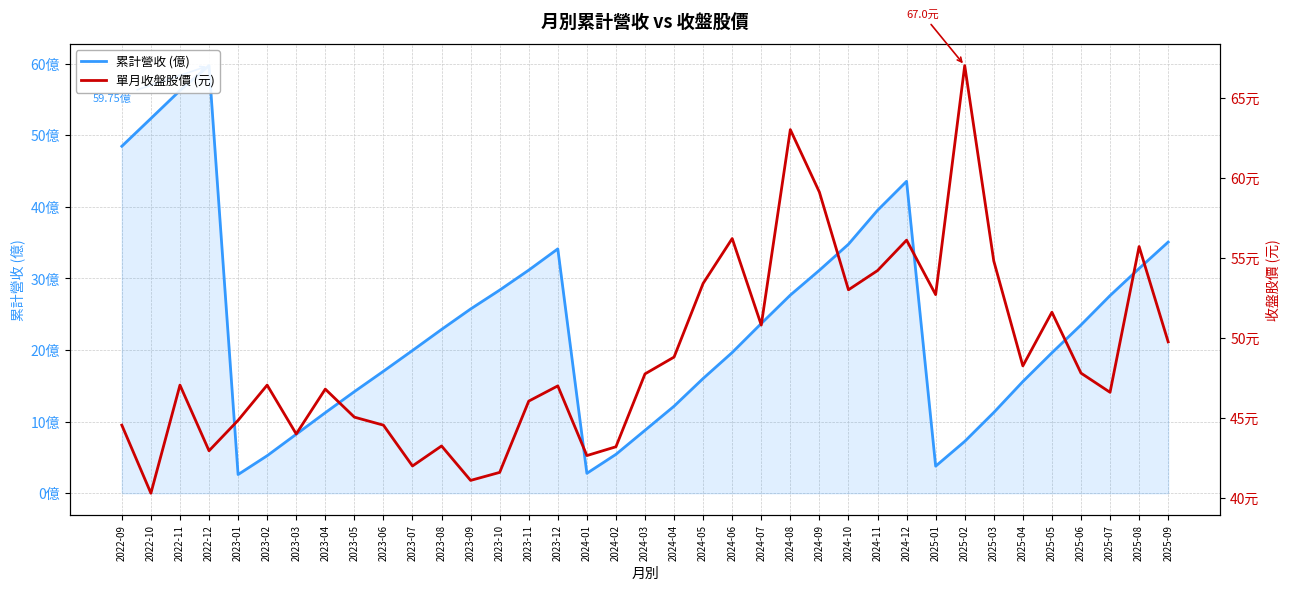

The 累計營收 (億) series shows 47.3 at 2023-11. True or false?

False